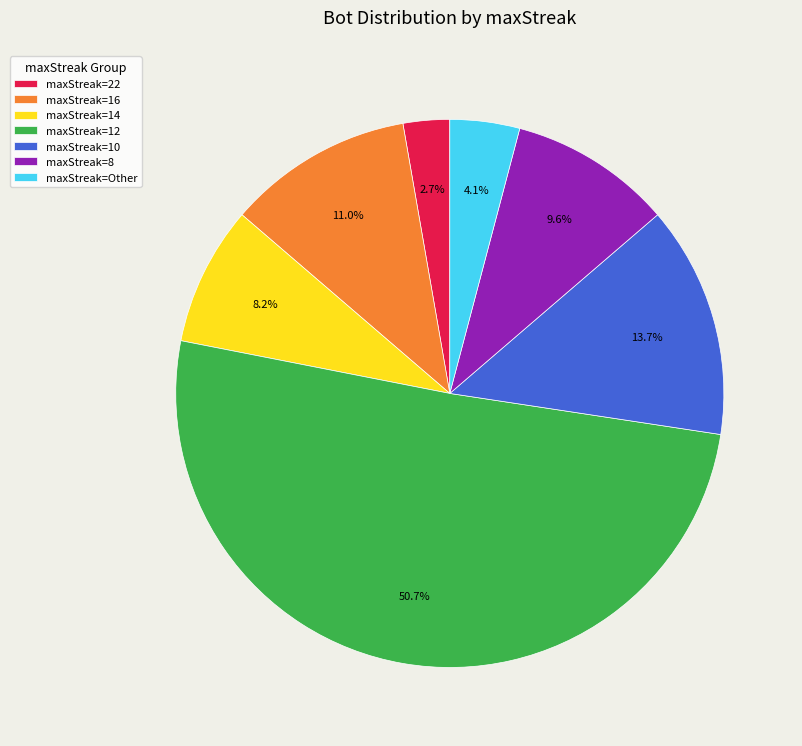

Which category has the smallest portion of the pie?

maxStreak=22